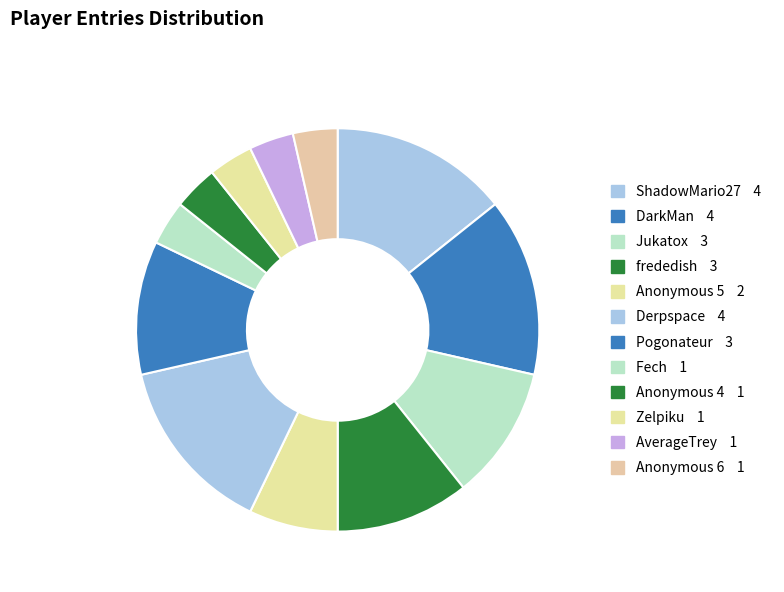

Which category has the biggest portion of the pie?

ShadowMario27